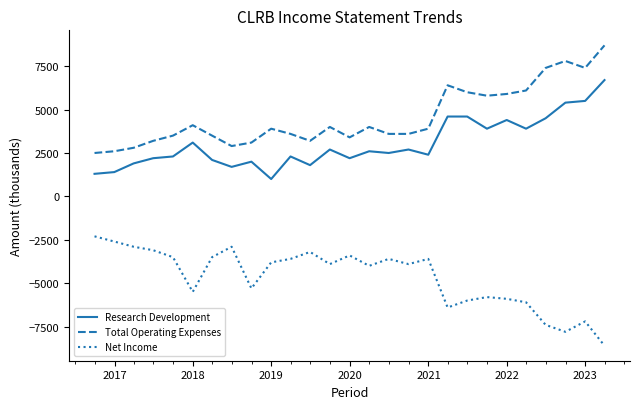

True or false: Research Development and Total Operating Expenses cross at least once.

False